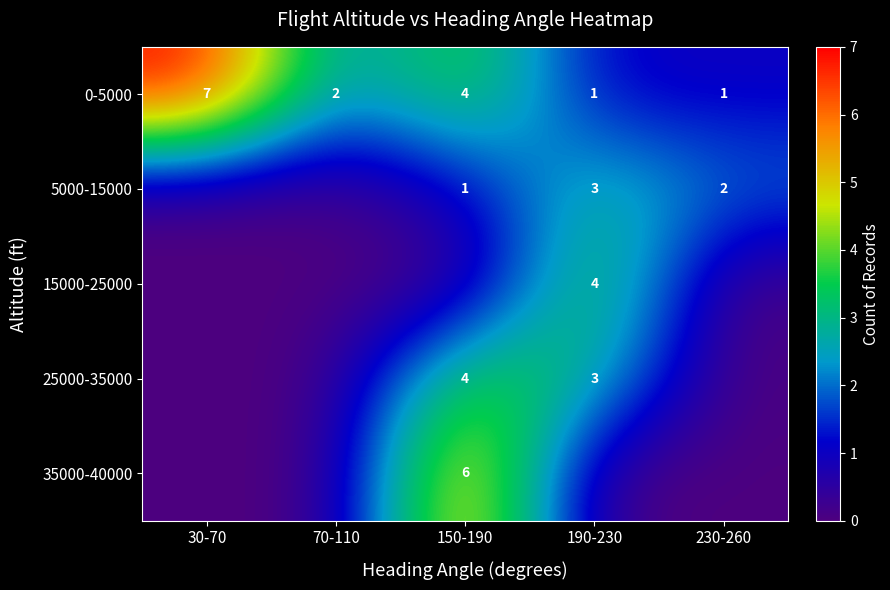

What is the sum of the 0-5000 values at 150-190 and 70-110?

6